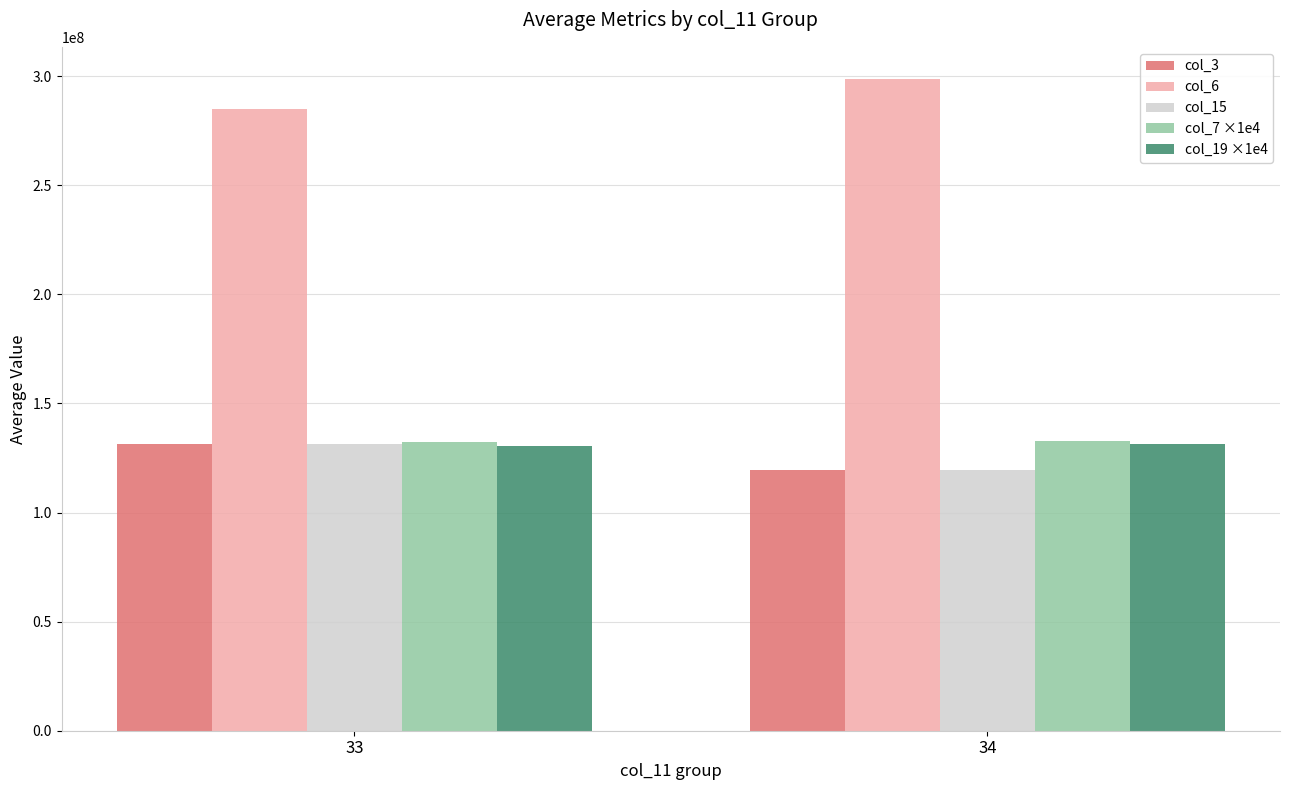

What is the minimum value shown in the chart?

119435404.2